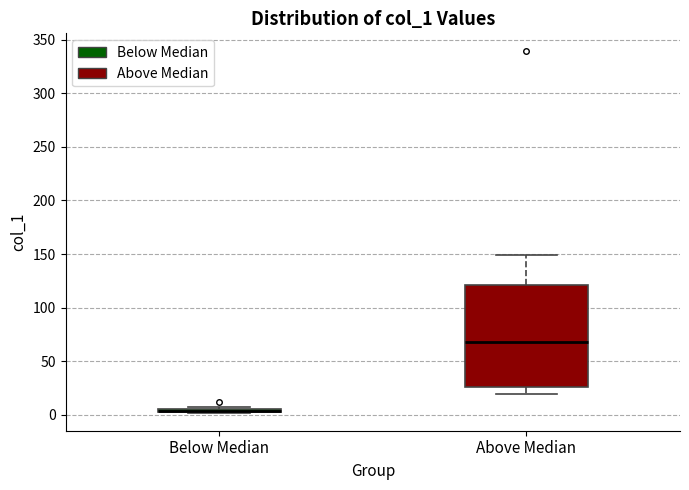

Comparing the boxes themselves (not the whiskers), which one is the tallest?

Above Median